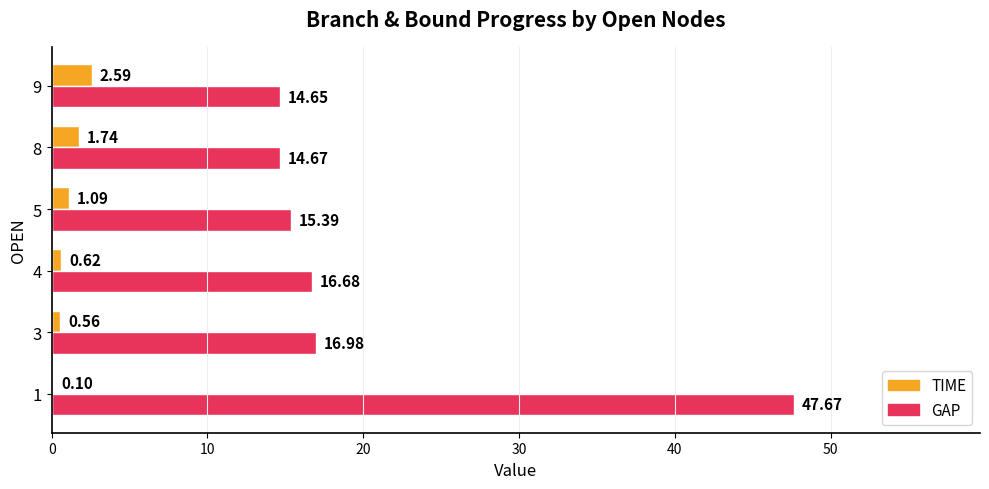

What is the sum of all GAP values?

126.0